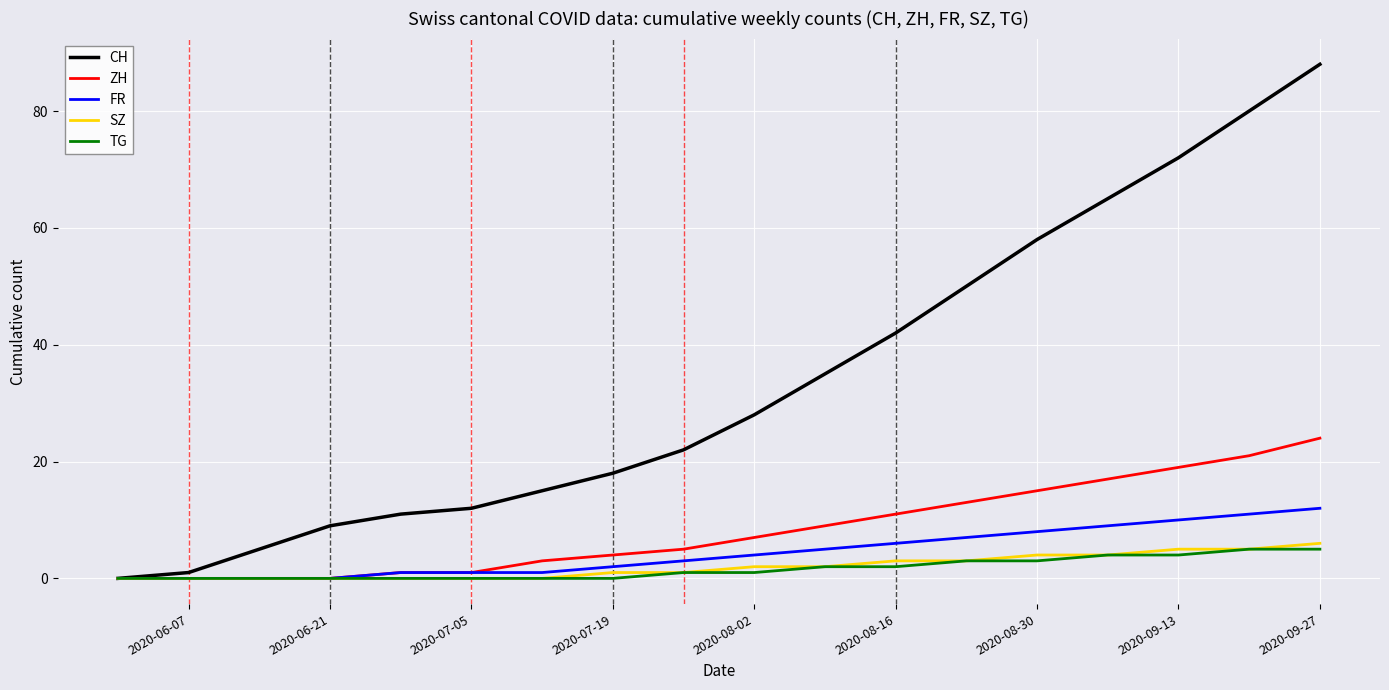

Which series has the largest total across all categories?

CH